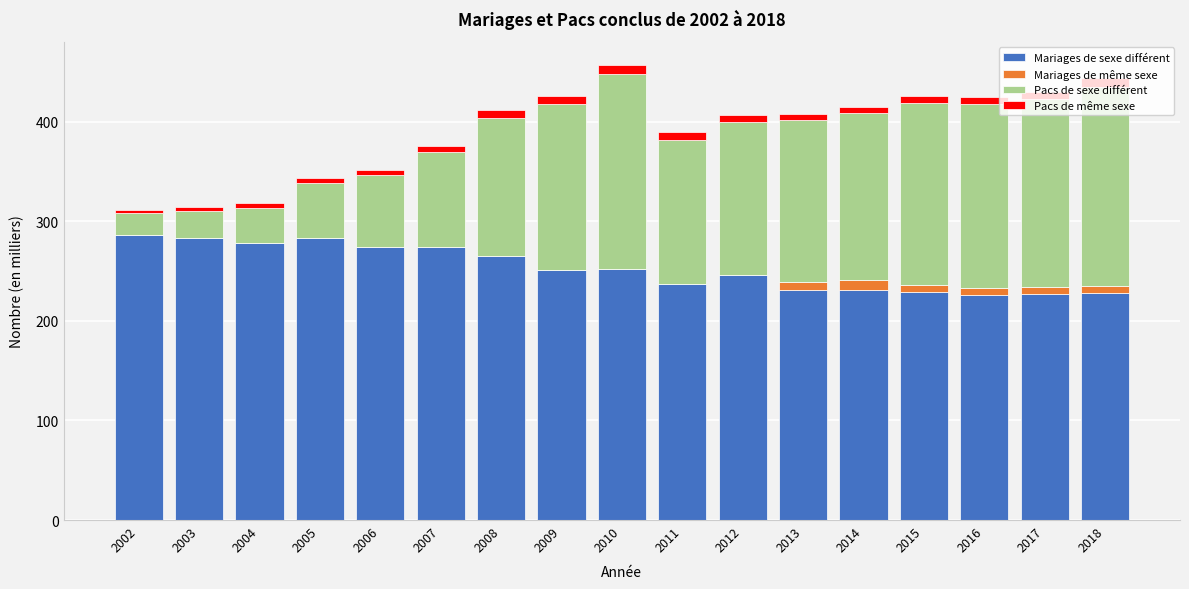

True or false: Mariages de sexe différent has a value of 273.9 at 2006.

True